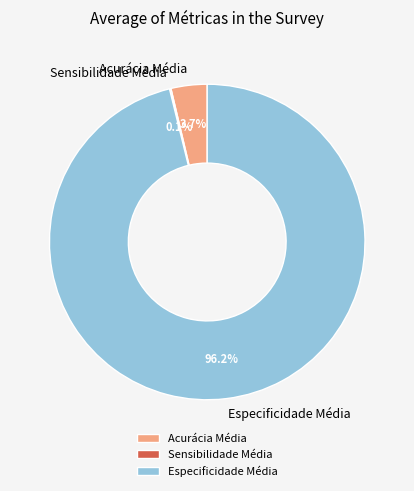

What percentage is NOT represented by Especificidade Média?

3.8%